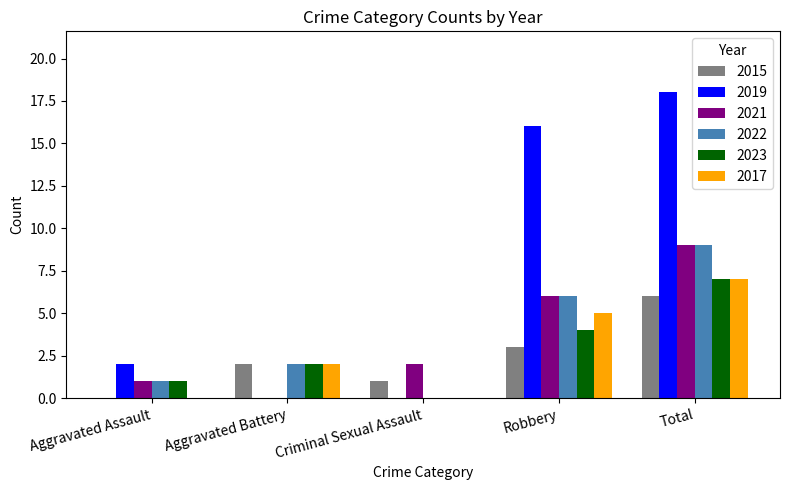

What is the sum of the 2015 values at Total and Aggravated Battery?

8